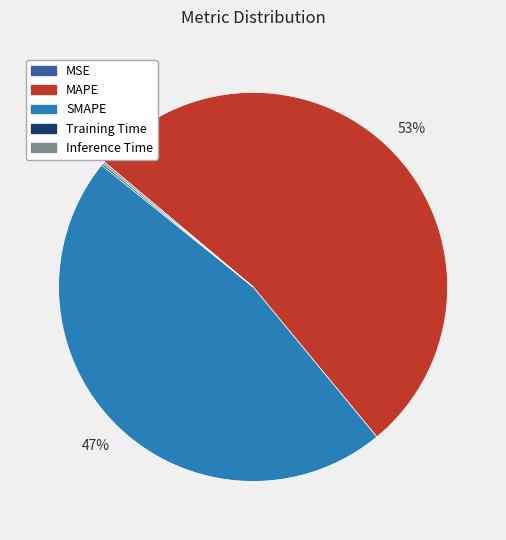

To the nearest percent, what portion does MAPE represent?

53%